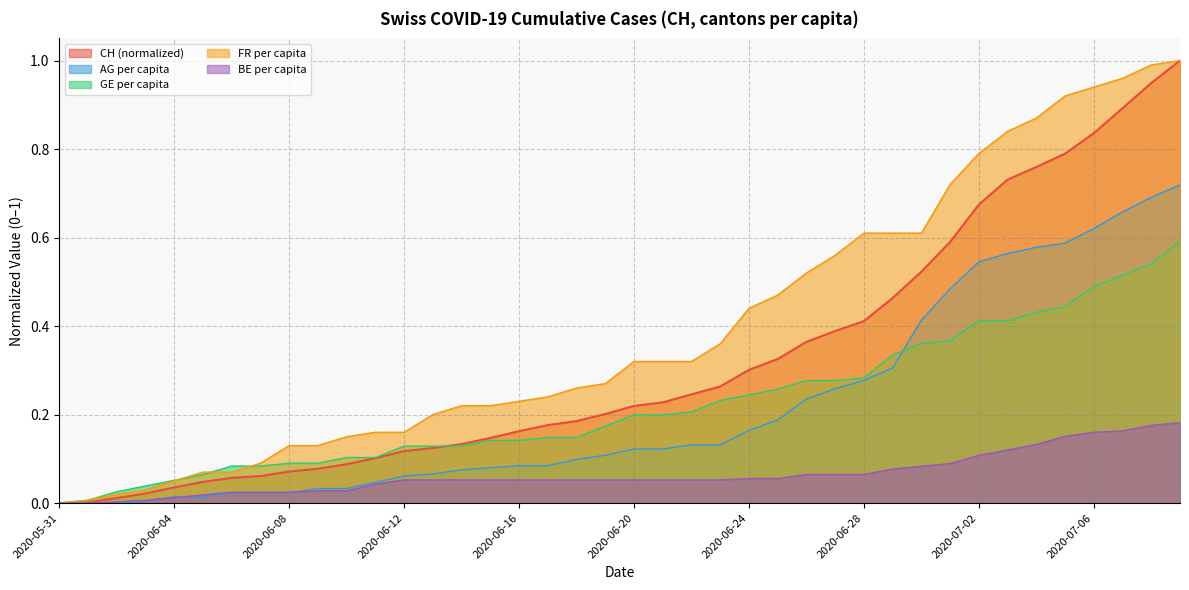

Reading right to left, what are all the values shown in this chart?

CH: 1.0	0.9	0.9	0.8	0.8	0.8	0.7	0.7	0.6	0.5	0.5	0.4	0.4	0.4	0.3	0.3	0.3	0.2	0.2	0.2	0.2	0.2	0.2	0.2	0.1	0.1	0.1	0.1	0.1	0.1	0.1	0.1	0.1	0.1	0.0	0.0	0.0	0.0	0.0	0.0
AG_pc: 0.7	0.7	0.7	0.6	0.6	0.6	0.6	0.5	0.5	0.4	0.3	0.3	0.3	0.2	0.2	0.2	0.1	0.1	0.1	0.1	0.1	0.1	0.1	0.1	0.1	0.1	0.1	0.1	0.0	0.0	0.0	0.0	0.0	0.0	0.0	0.0	0.0	0.0	0.0	0.0
GE_pc: 0.6	0.5	0.5	0.5	0.4	0.4	0.4	0.4	0.4	0.4	0.3	0.3	0.3	0.3	0.3	0.2	0.2	0.2	0.2	0.2	0.2	0.1	0.1	0.1	0.1	0.1	0.1	0.1	0.1	0.1	0.1	0.1	0.1	0.1	0.1	0.1	0.0	0.0	0.0	0.0
FR_pc: 1.0	1.0	1.0	0.9	0.9	0.9	0.8	0.8	0.7	0.6	0.6	0.6	0.6	0.5	0.5	0.4	0.4	0.3	0.3	0.3	0.3	0.3	0.2	0.2	0.2	0.2	0.2	0.2	0.2	0.1	0.1	0.1	0.1	0.1	0.1	0.0	0.0	0.0	0.0	0.0
BE_pc: 0.2	0.2	0.2	0.2	0.2	0.1	0.1	0.1	0.1	0.1	0.1	0.1	0.1	0.1	0.1	0.1	0.1	0.1	0.1	0.1	0.1	0.1	0.1	0.1	0.1	0.1	0.1	0.1	0.0	0.0	0.0	0.0	0.0	0.0	0.0	0.0	0.0	0.0	0.0	0.0